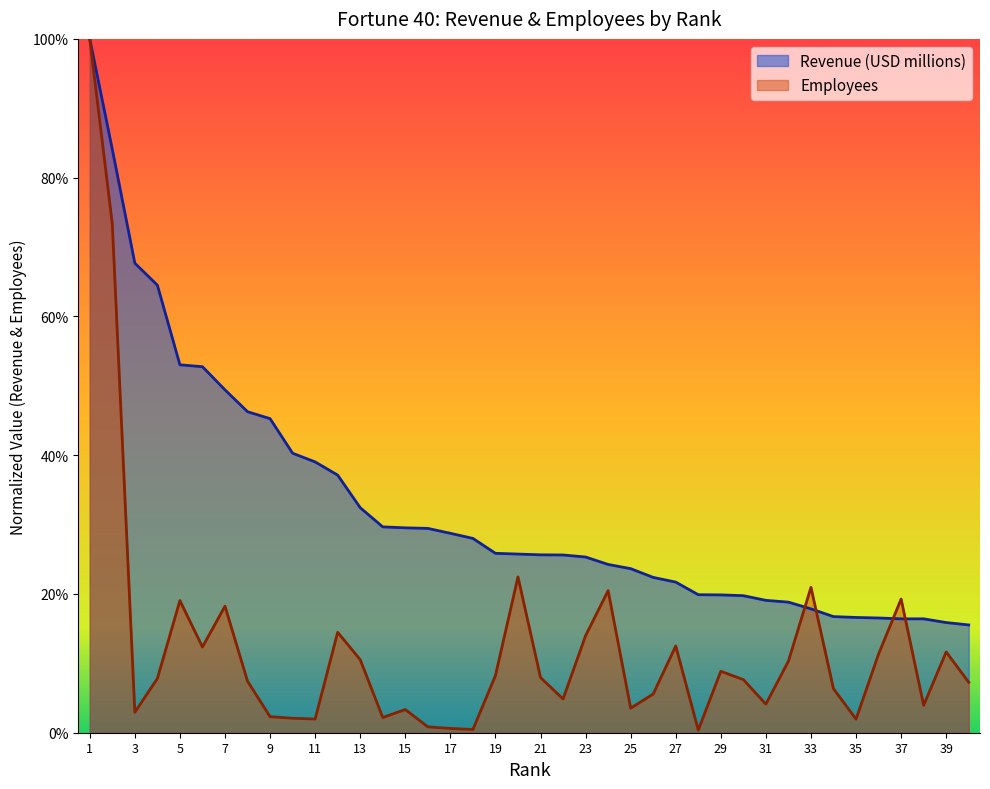

At which label does Employees reach its minimum?

28